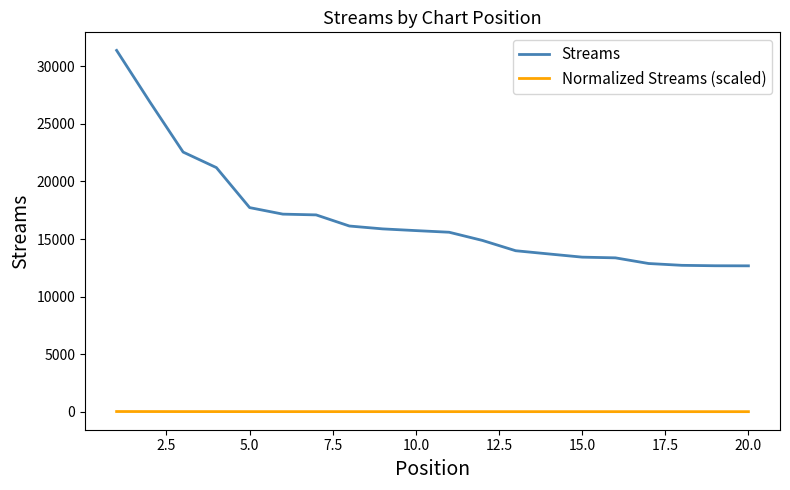

What is the sum of all Streams values?

337685.0